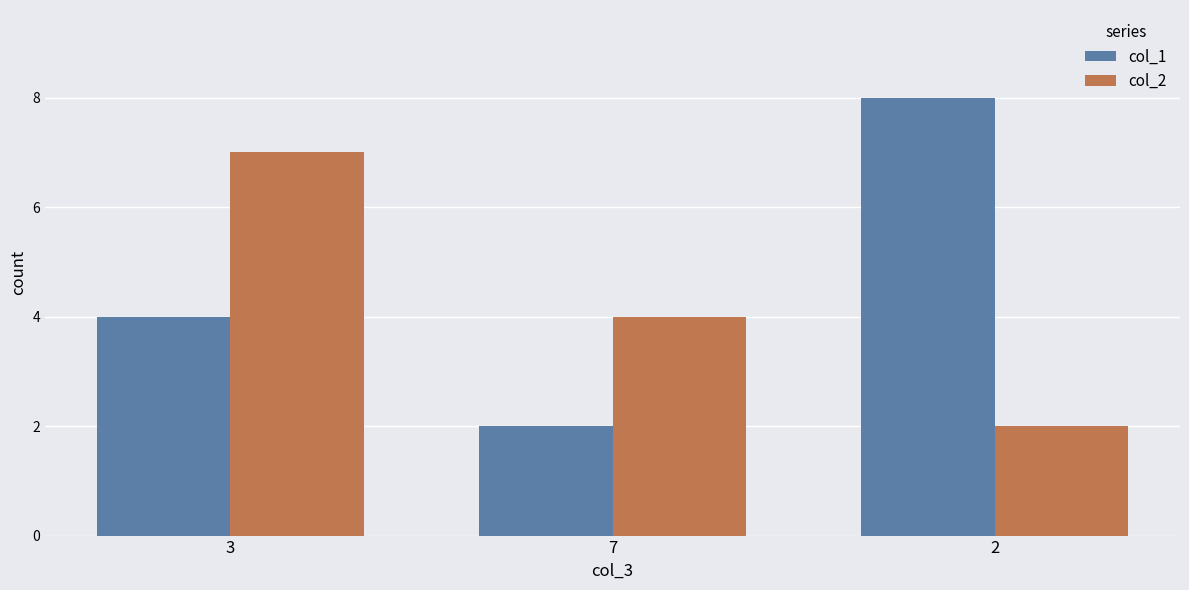

How many data points does each series have?

3